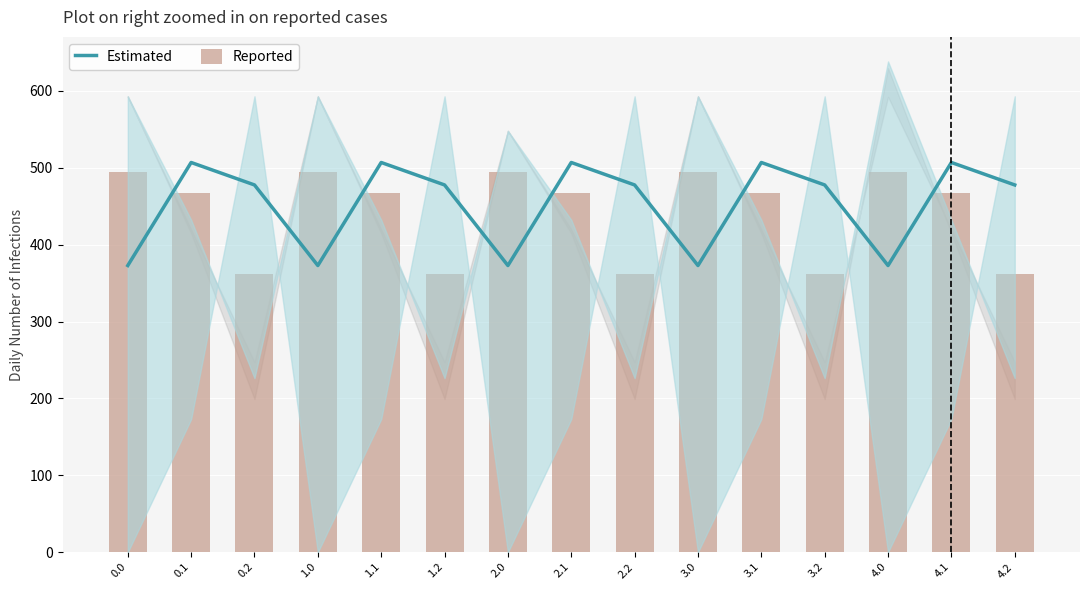

What is the difference between the second highest and second lowest values in the Reported series?

132.5